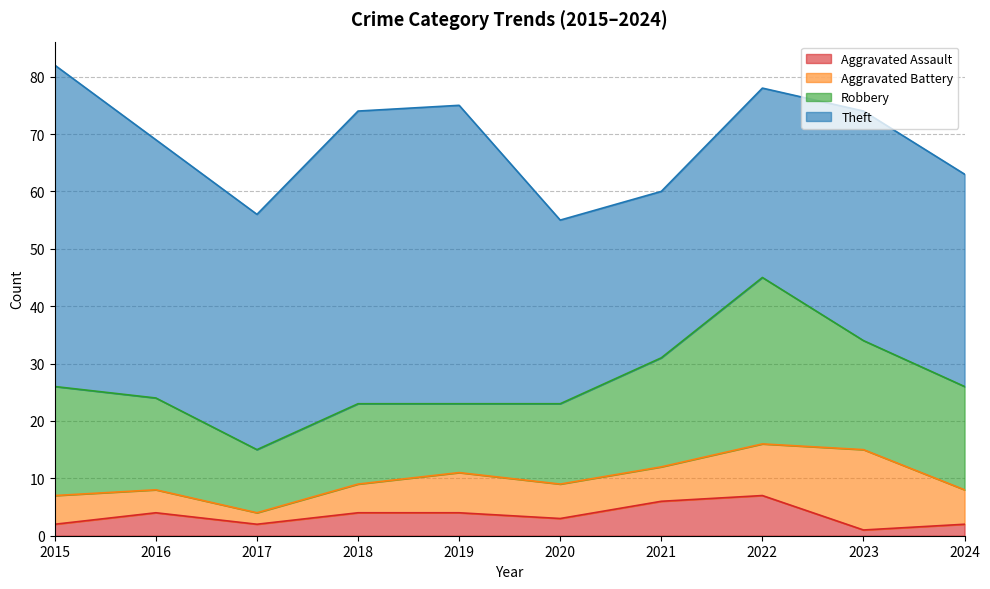

Rank the series by their maximum value, from highest to lowest.

Theft, Robbery, Aggravated Battery, Aggravated Assault